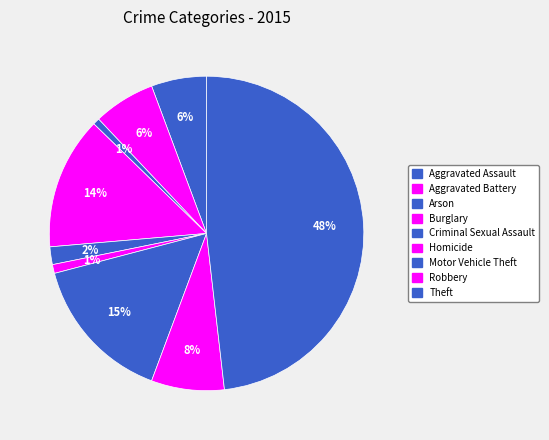

How much of the chart is everything except Arson?

99.3%